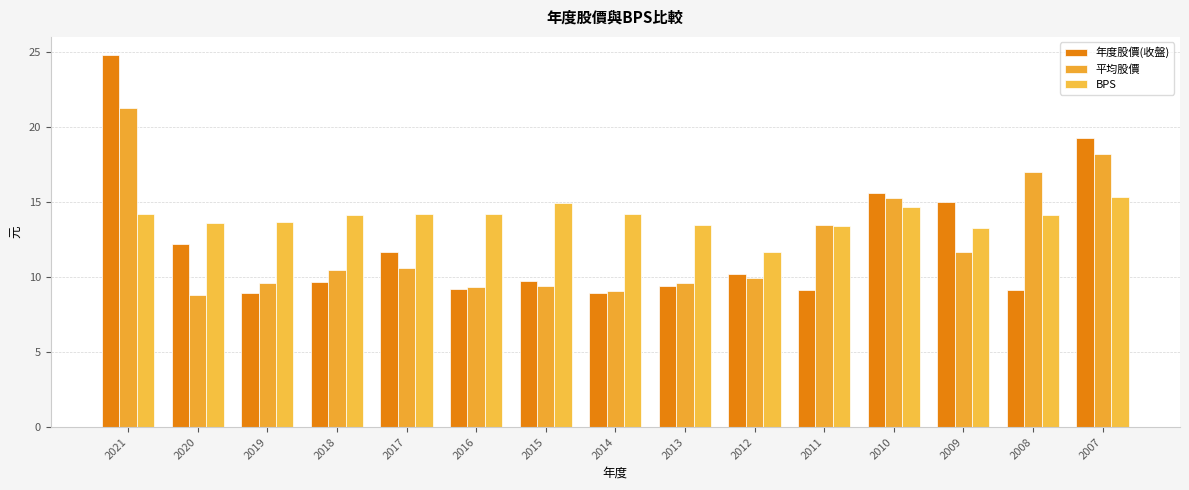

The 年度股價(收盤) series shows 9.7 at 2018. True or false?

True